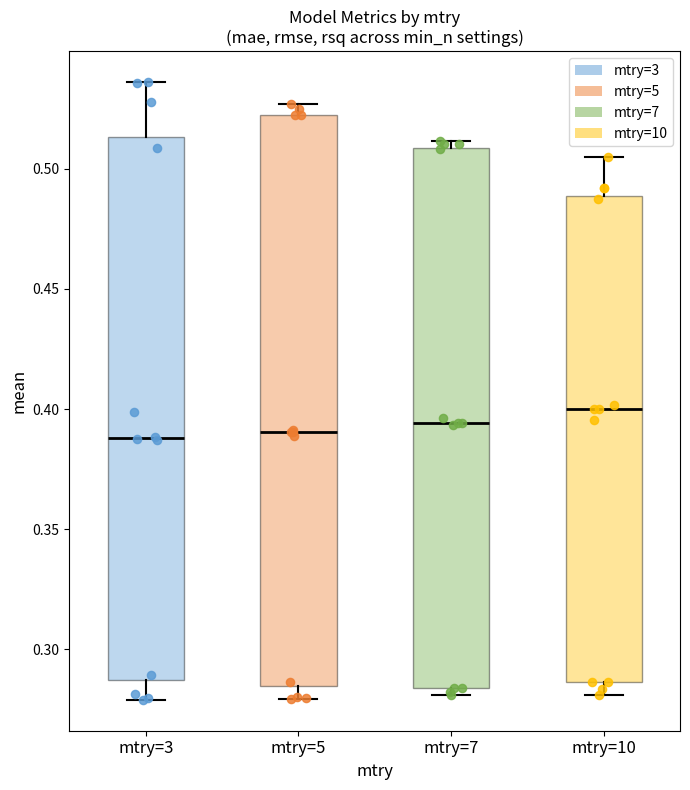

Which box is the tallest, from its lower edge to its upper edge?

mtry=5